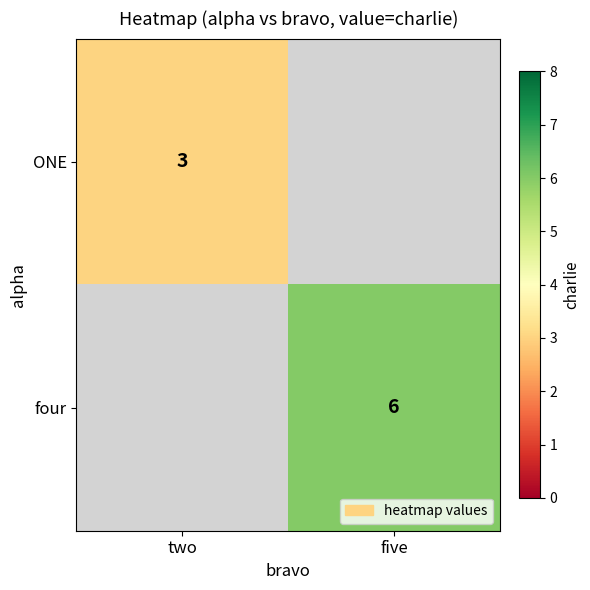

How many categories are shown in the chart?

2